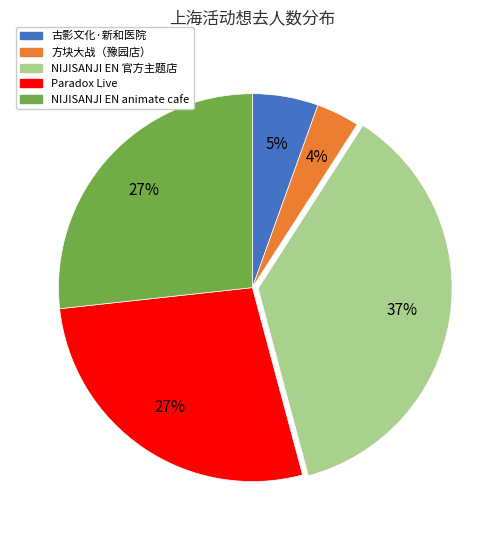

Does any single category account for the majority?

No